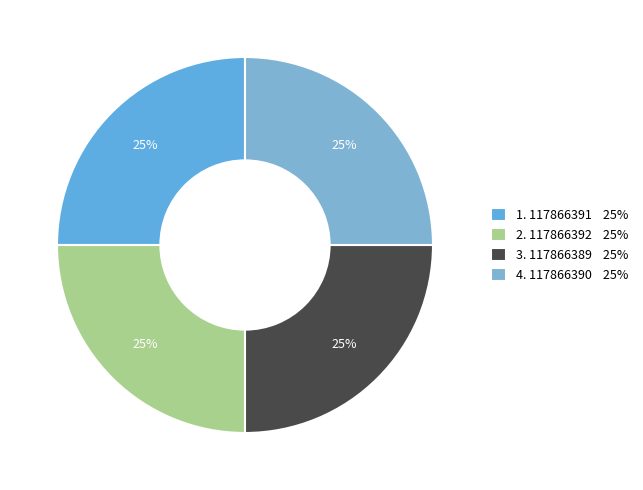

Count the number of slices in the pie.

4